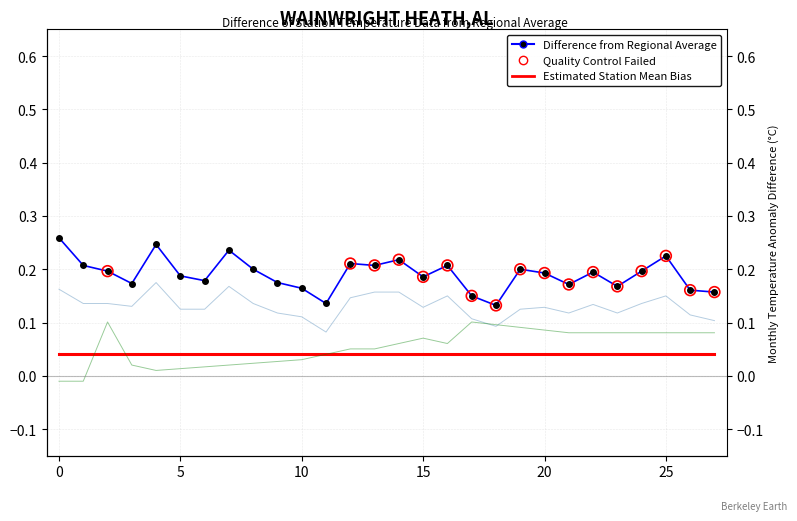

At which category is the sum across all series the highest?

25